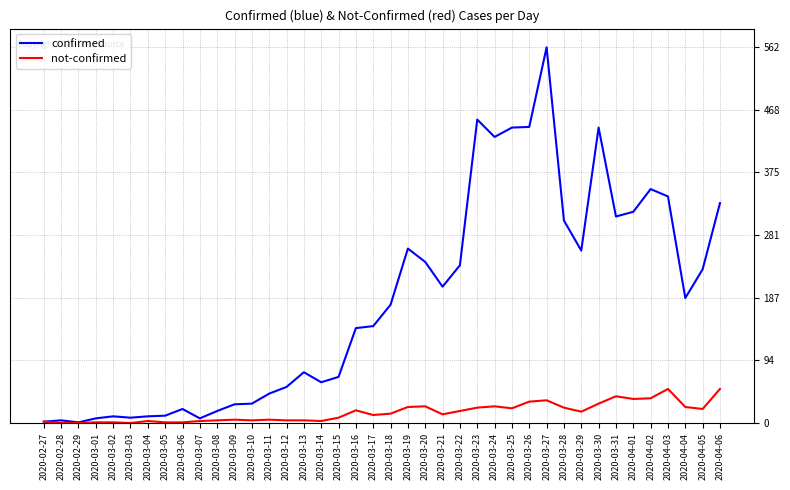

What is the difference between the maximum and minimum values in the not-confirmed series?

51